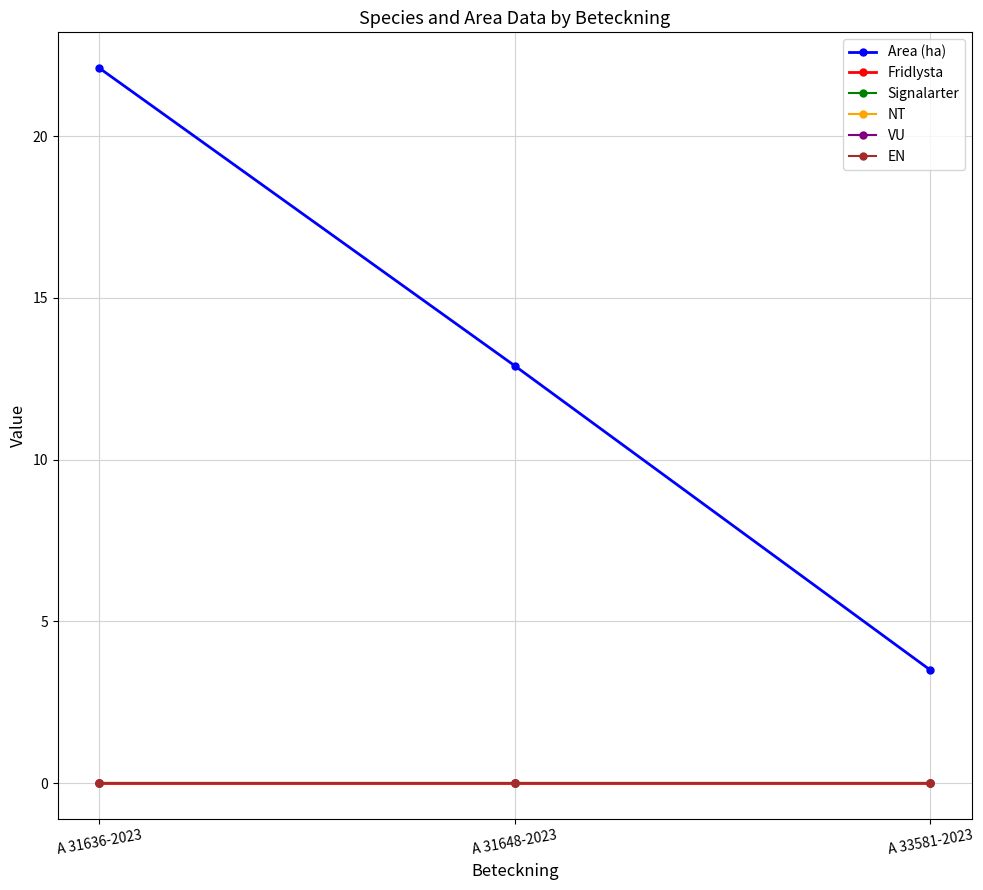

Does the chart have visible grid lines?

Yes